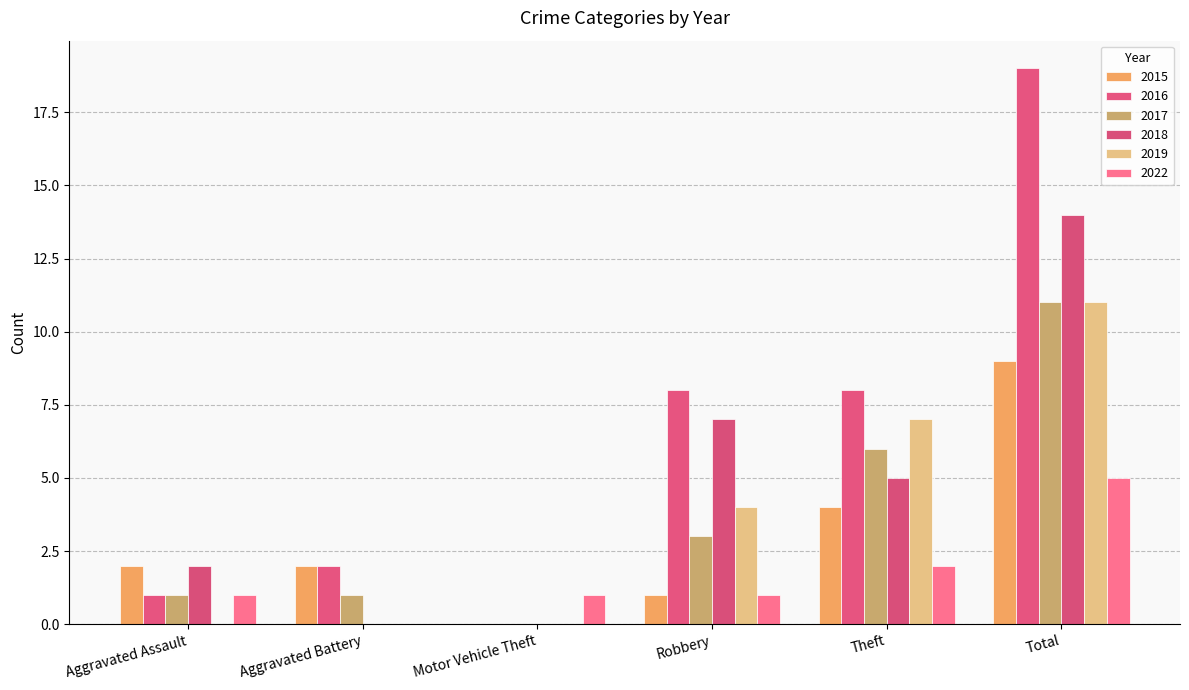

True or false: 2022 has a value of 2 at Theft.

True